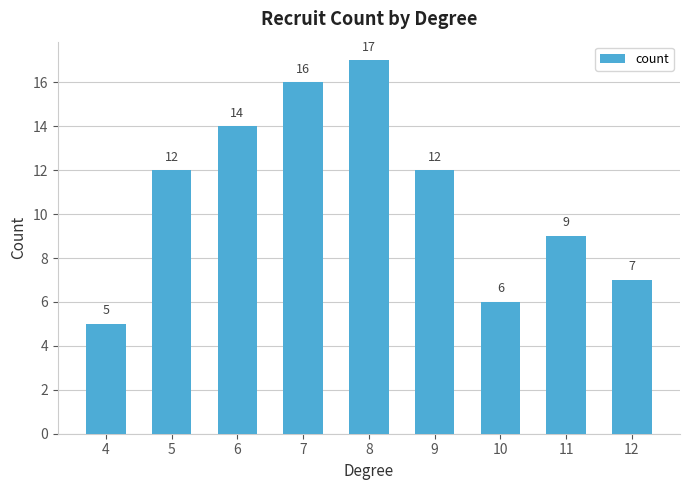

The value at 11 is 15. True or false?

False